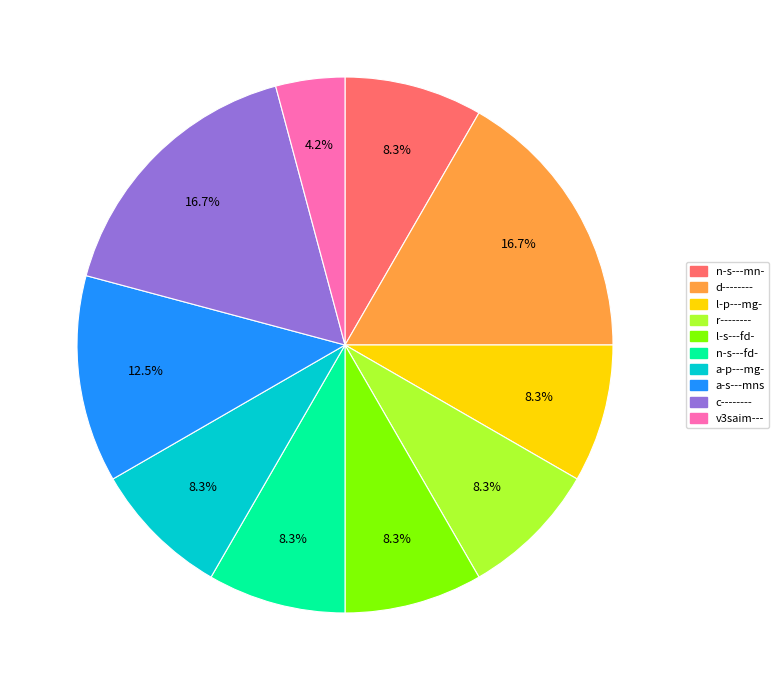

True or false: r-------- accounts for 3% of the total.

False